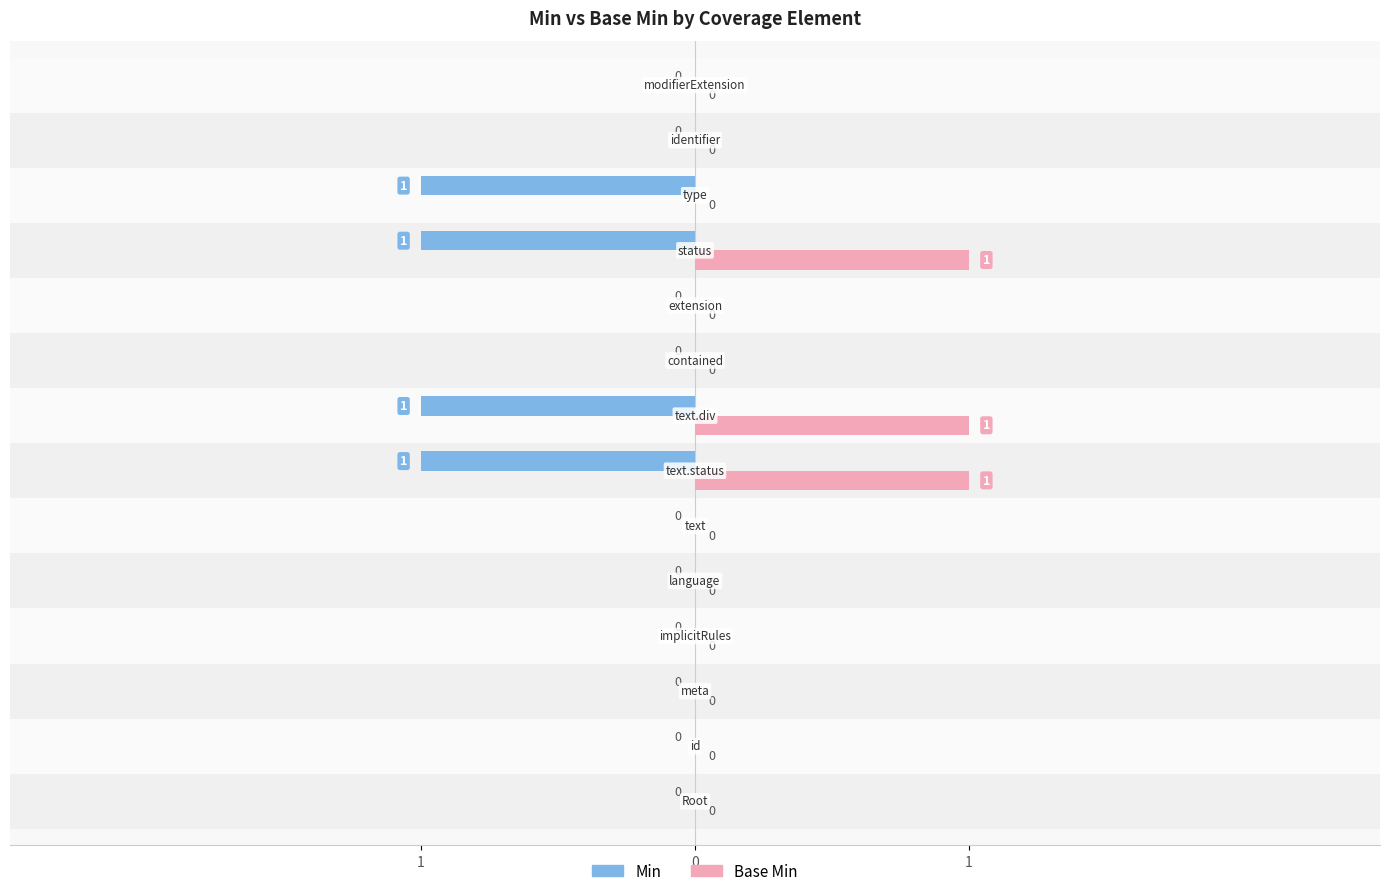

How many series are shown in this chart?

2